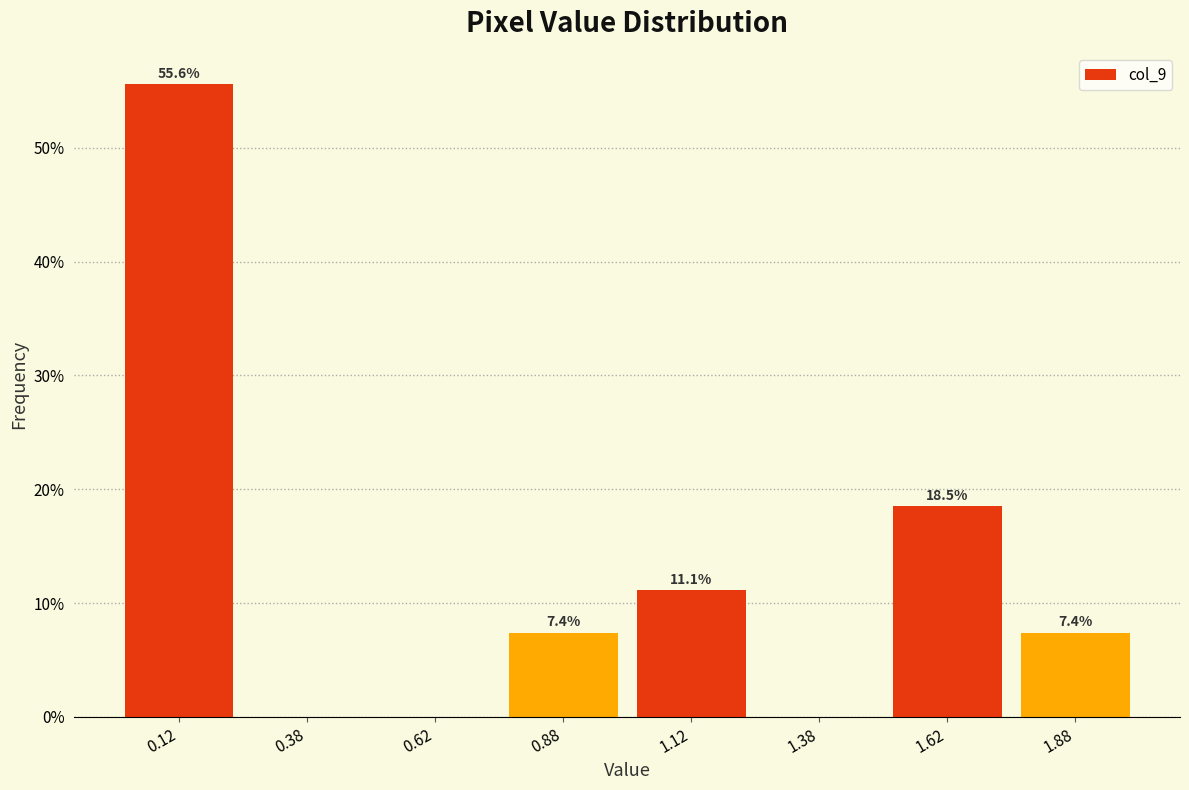

Over which range of the x-axis is the bar tallest?

0.00 to 0.25